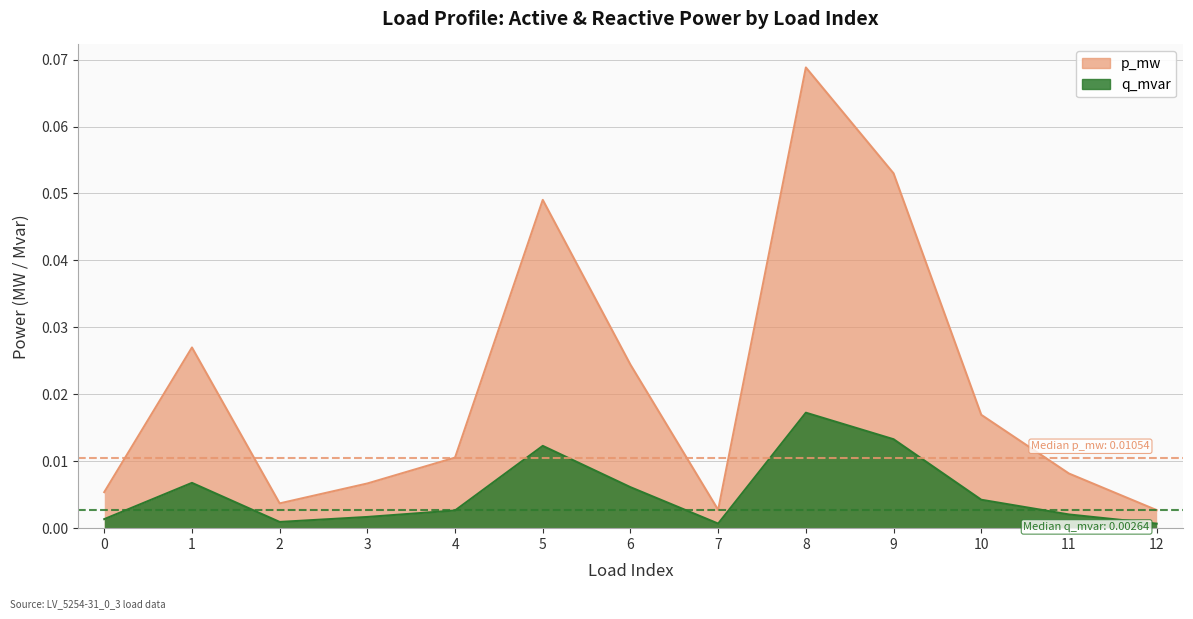

Rank the series by their average value, from lowest to highest.

q_mvar, p_mw